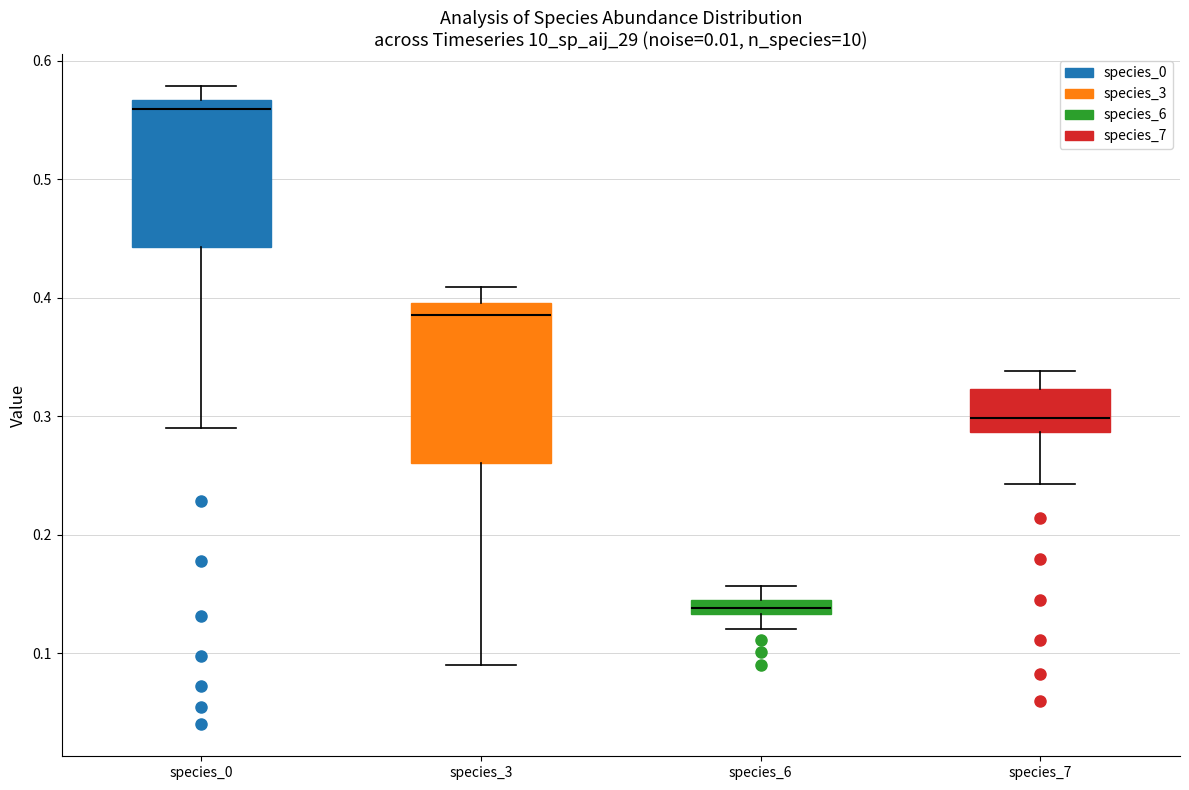

Which box has the lowest median line?

species_6